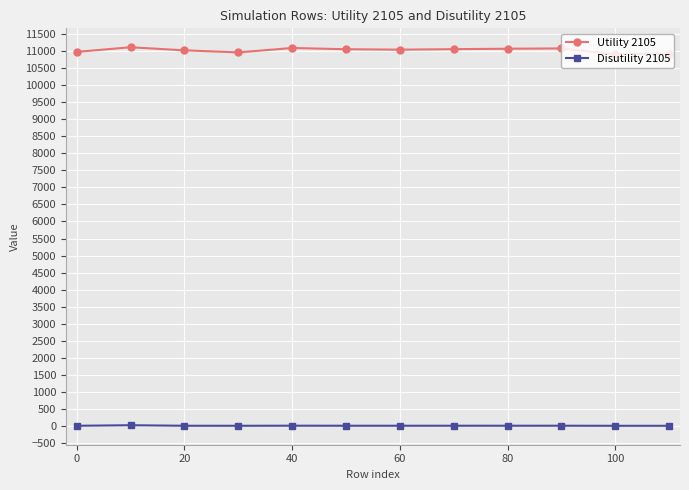

What is the sum of all Utility 2105 values?

132154.2